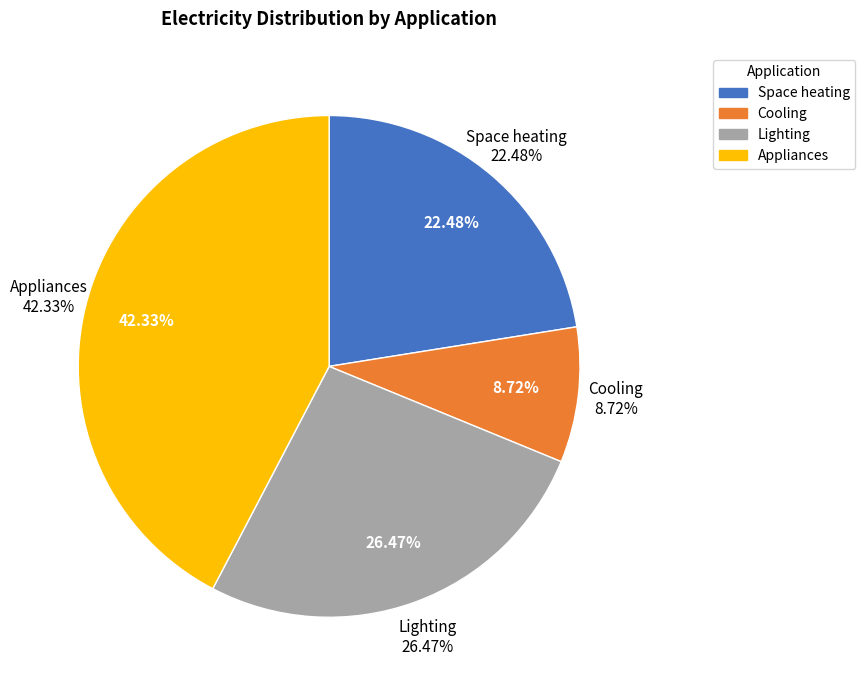

Rank the categories by value from highest to lowest.

Appliances, Lighting, Space heating, Cooling